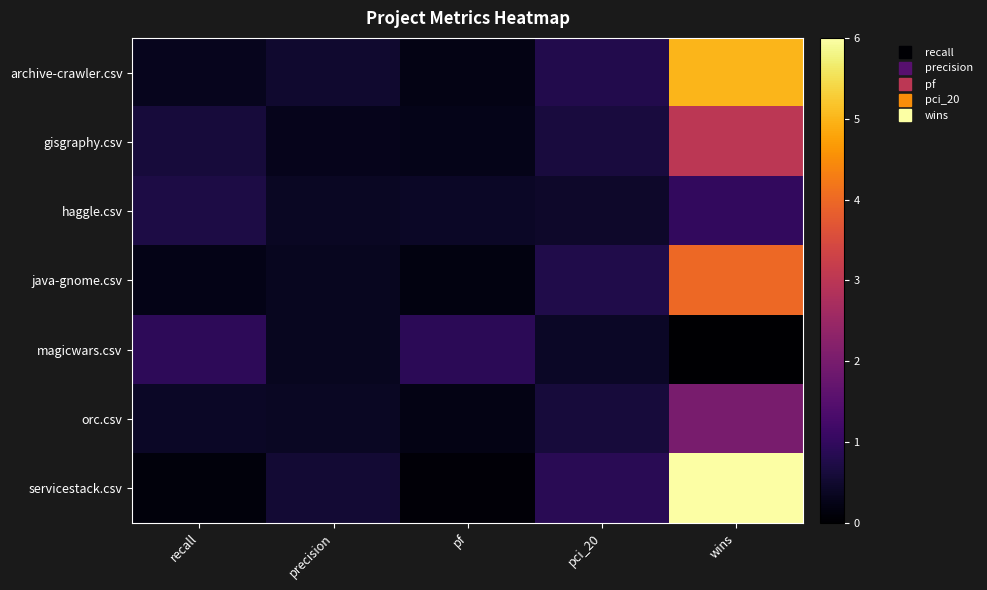

Which series has the largest total across all categories?

servicestack.csv